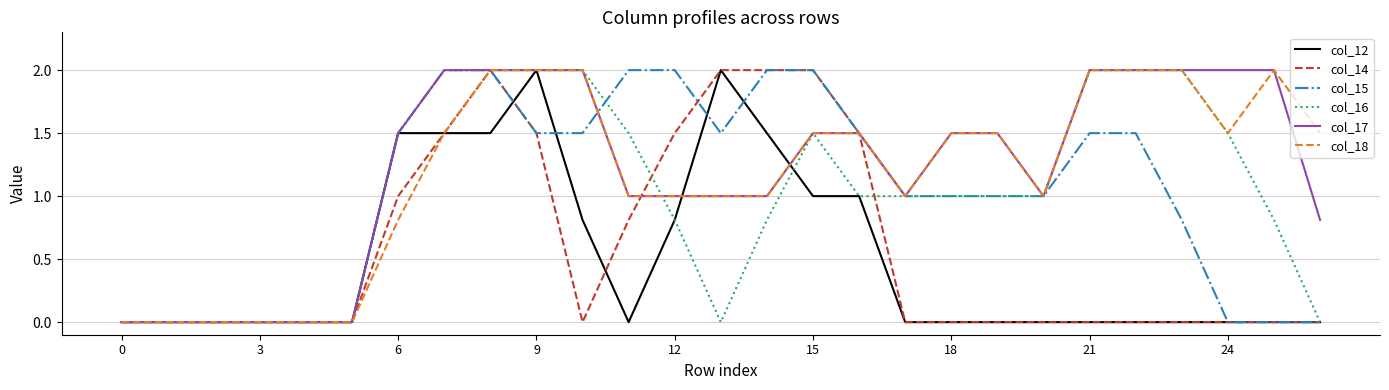

What is the highest value of the col_14 series?

2.0